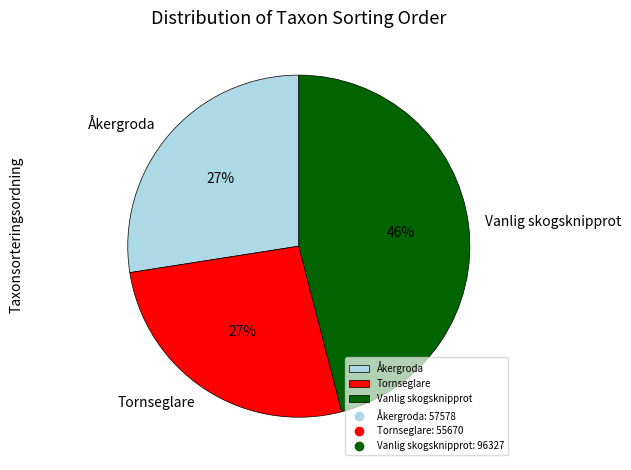

Is there any slice that represents more than half of the pie?

No